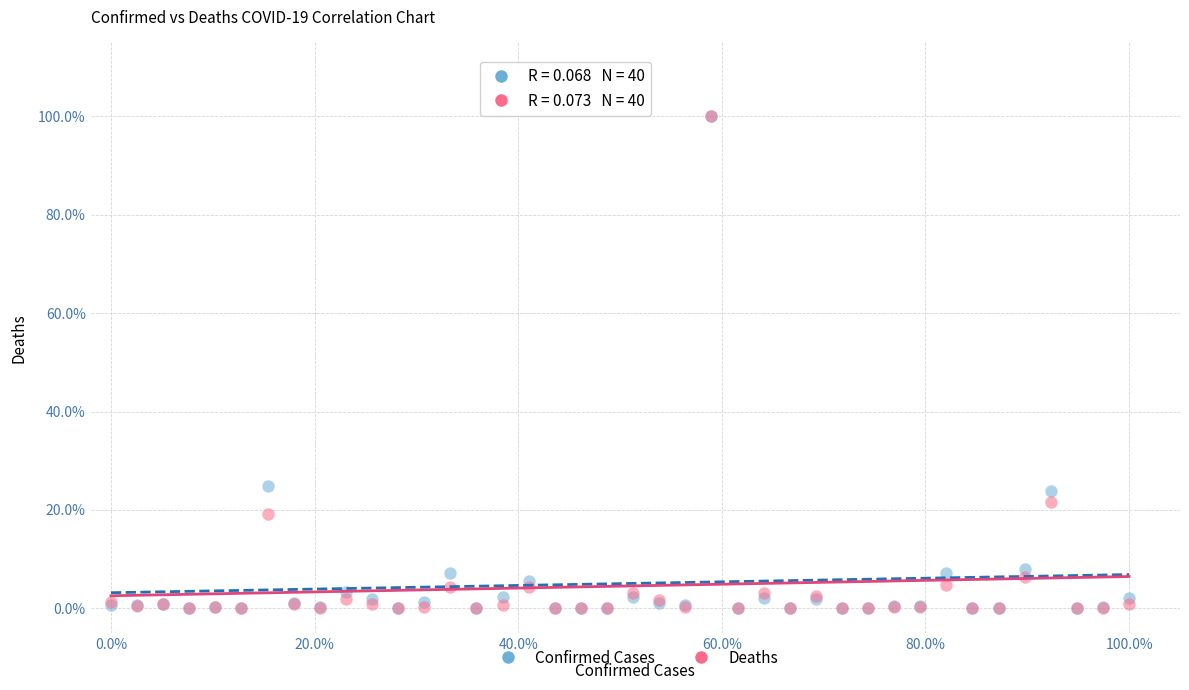

What are all the series names shown in the legend?

Confirmed Cases, Deaths